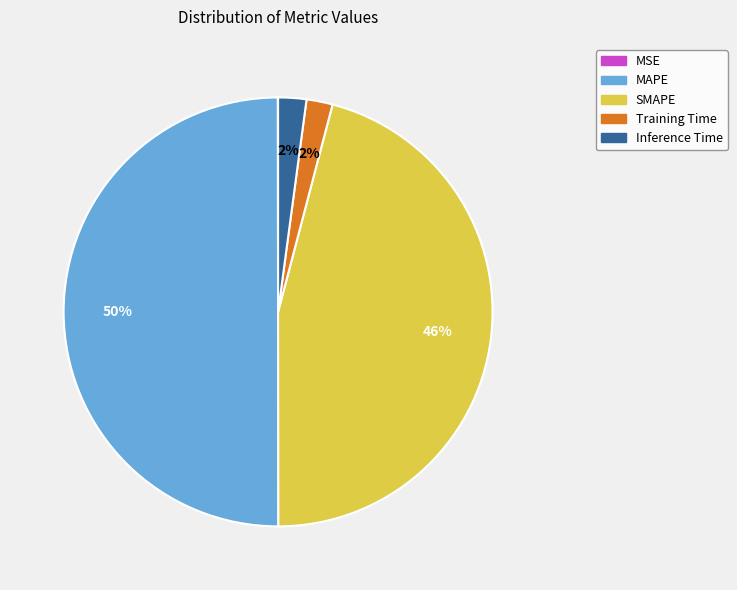

Which slice is the largest?

MAPE